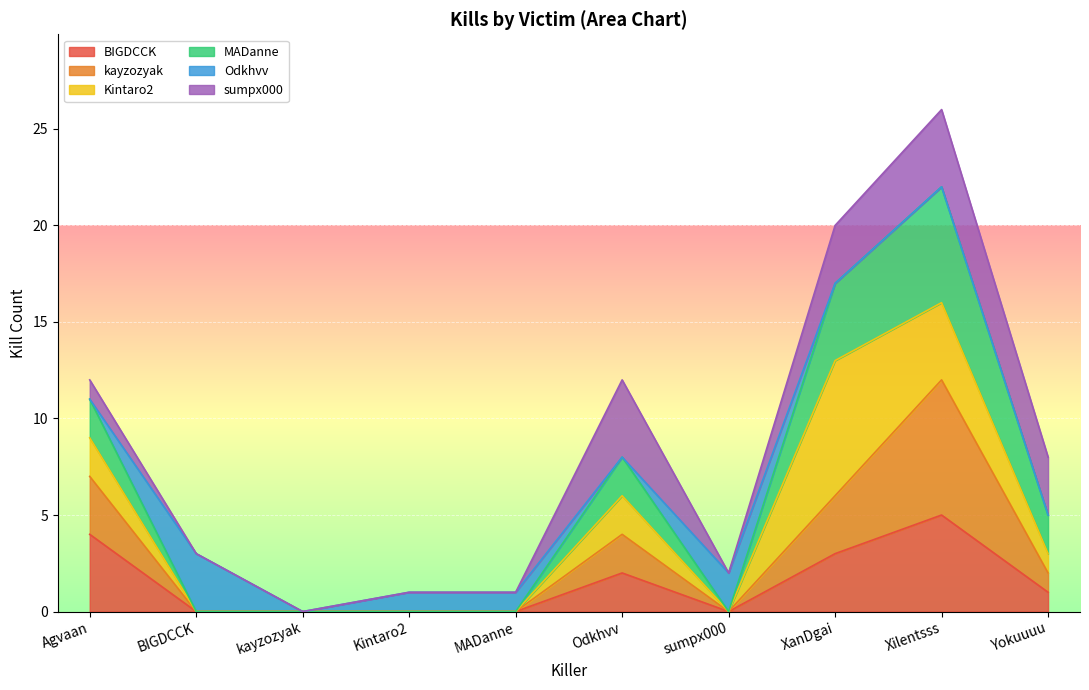

True or false: kayzozyak and BIGDCCK cross at least once.

False